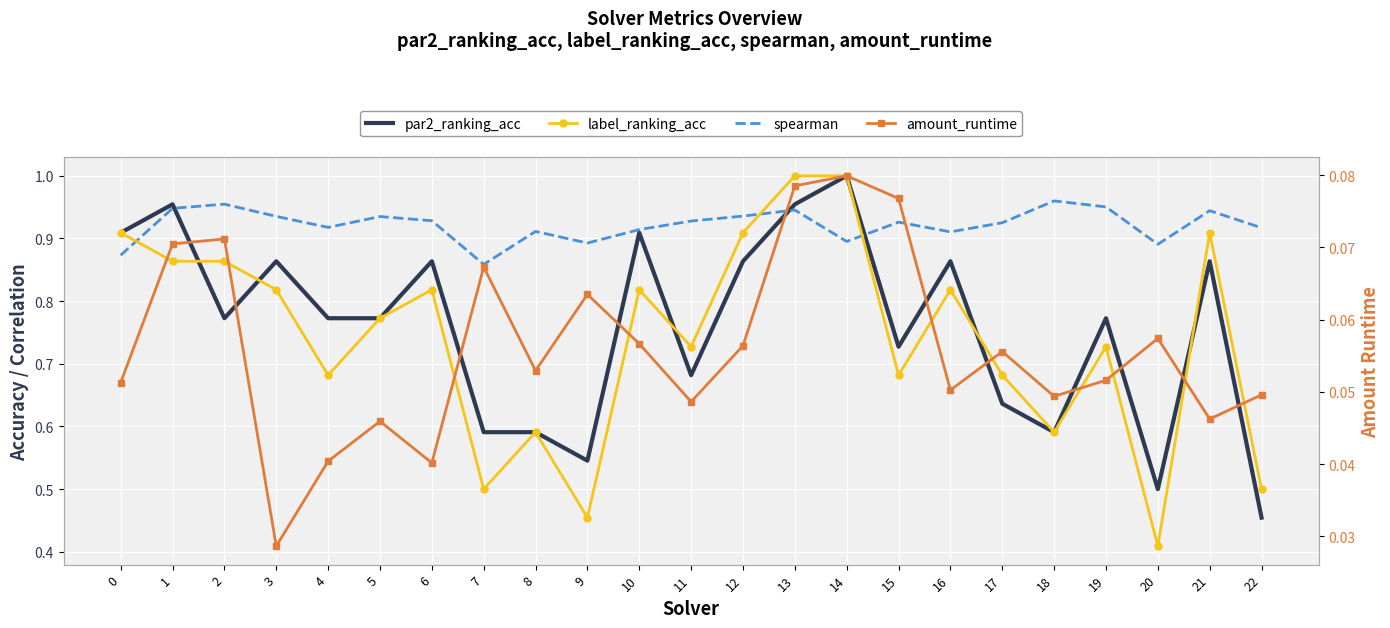

True or false: amount_runtime and spearman cross at least once.

False